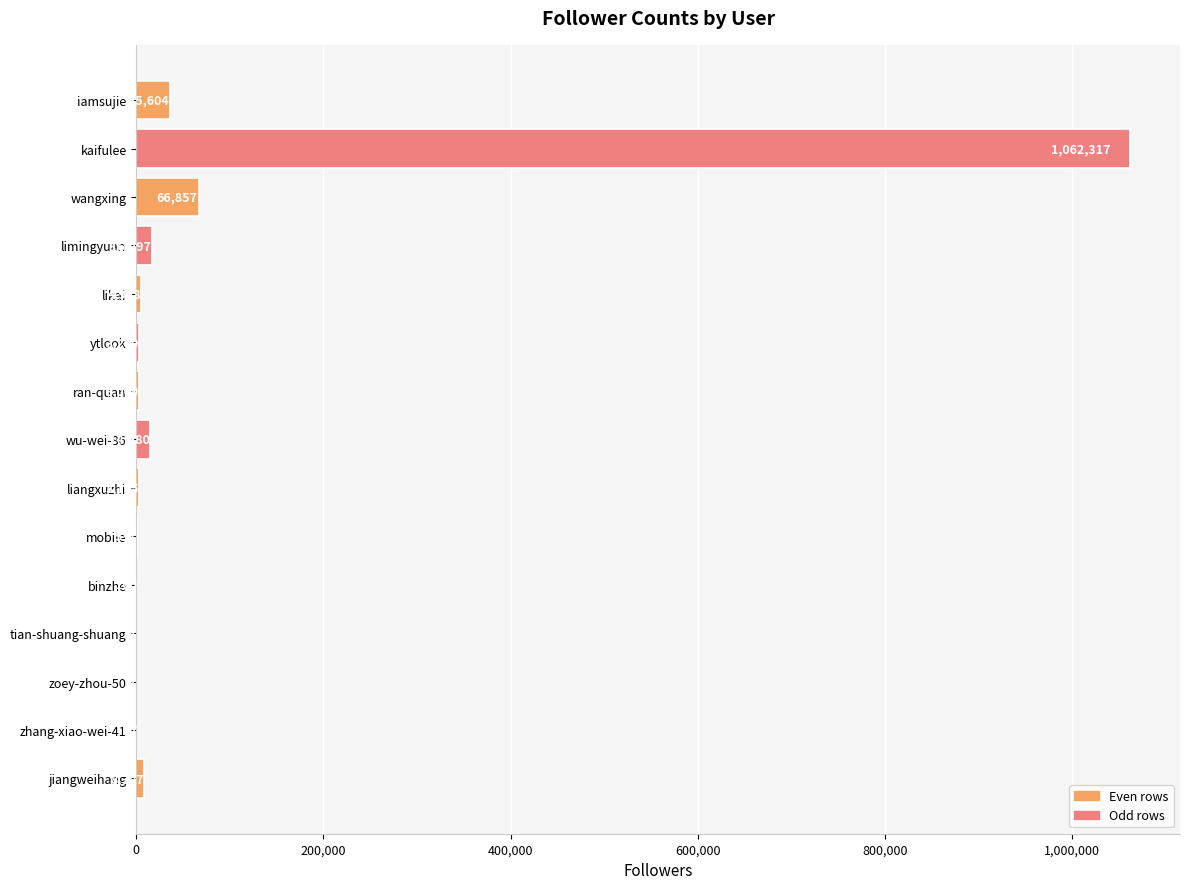

Which has a higher value, limingyuan or wangxing?

wangxing